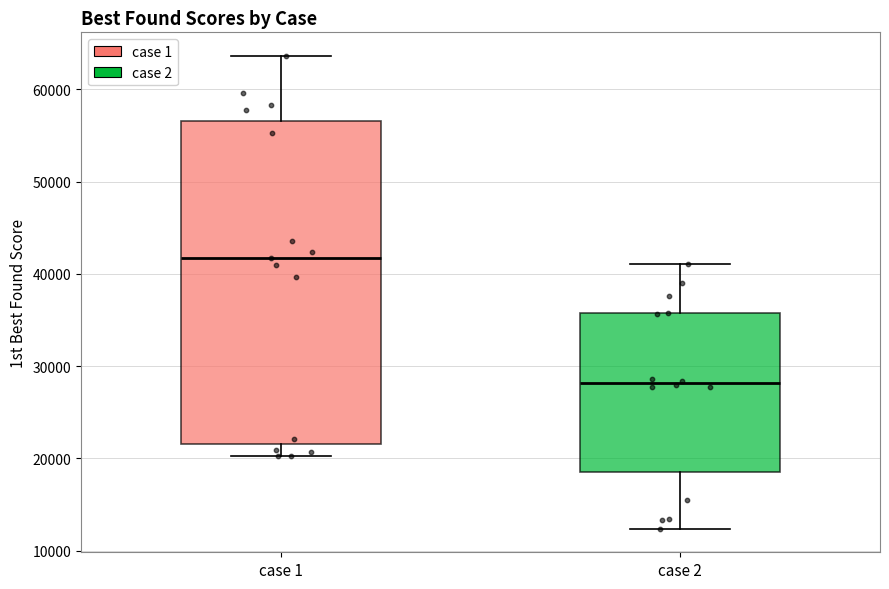

Reading left to right, transcribe this box plot: for each box, give where its median line is, the range the box spans, and where its two whiskers end, as read against the y-axis. The values are not printed on the chart, so give them approximately, as read against the axis.

case 1: median 42000, box 22000 to 57000, whiskers 20000 to 64000
case 2: median 28000, box 19000 to 36000, whiskers 12000 to 41000